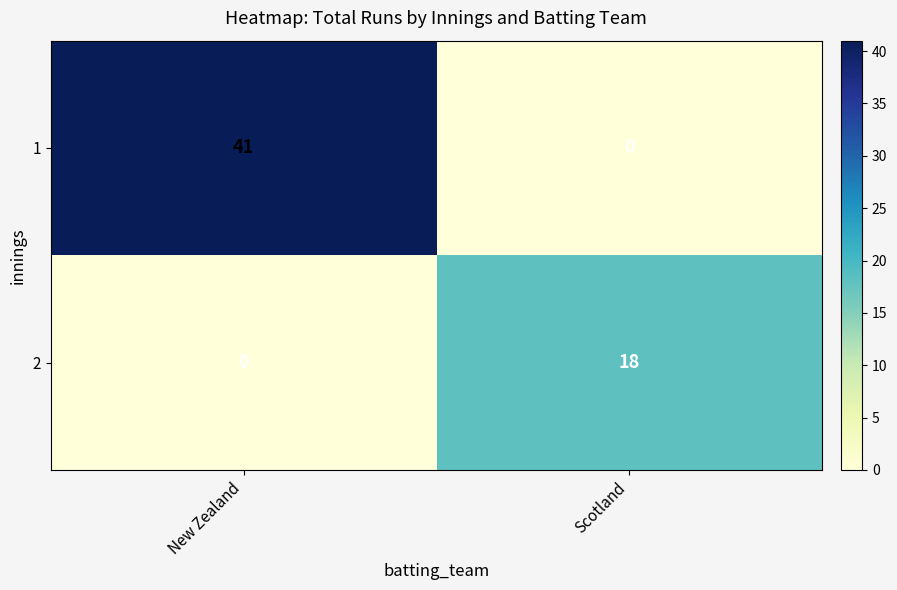

Rank the series at New Zealand from lowest to highest value.

2, 1